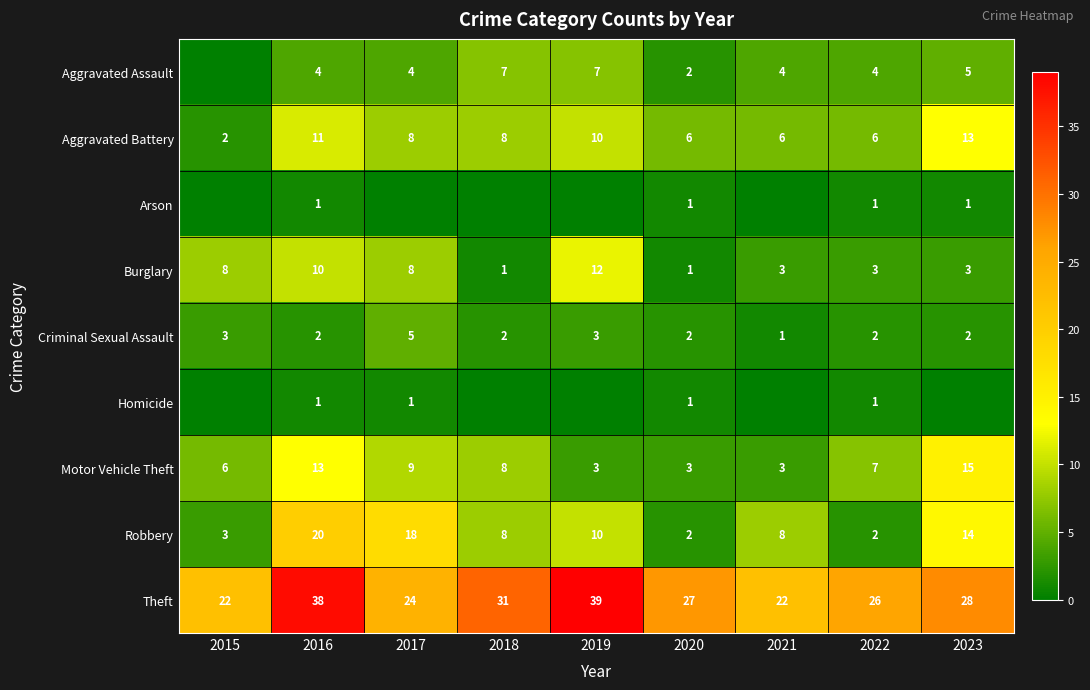

What is the minimum value for Motor Vehicle Theft?

3